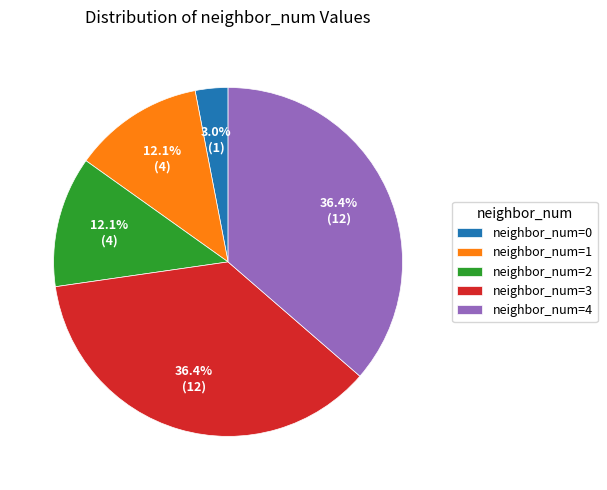

How many segments does this pie chart have?

5